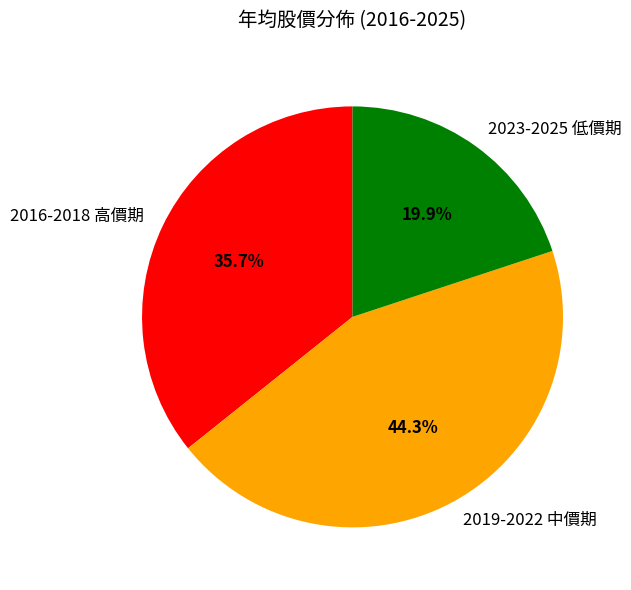

Does 2023-2025 低價期 account for over 50% of the chart?

No